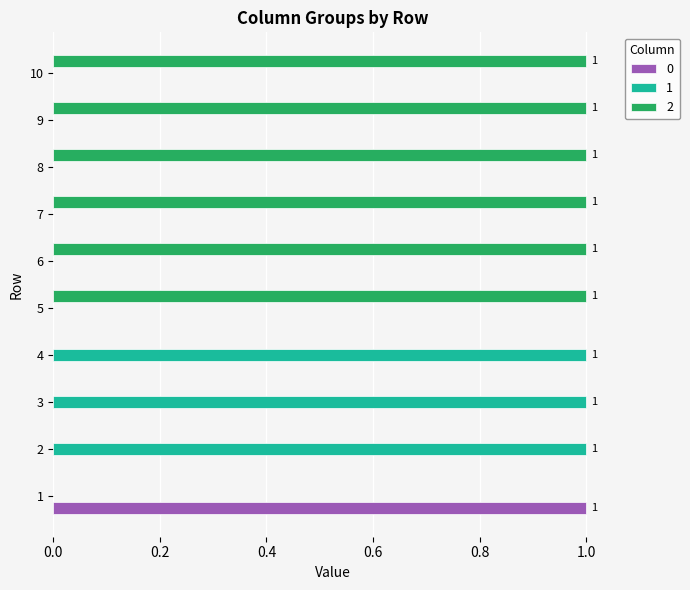

What is the sum of the 2 values at 5 and 6?

2